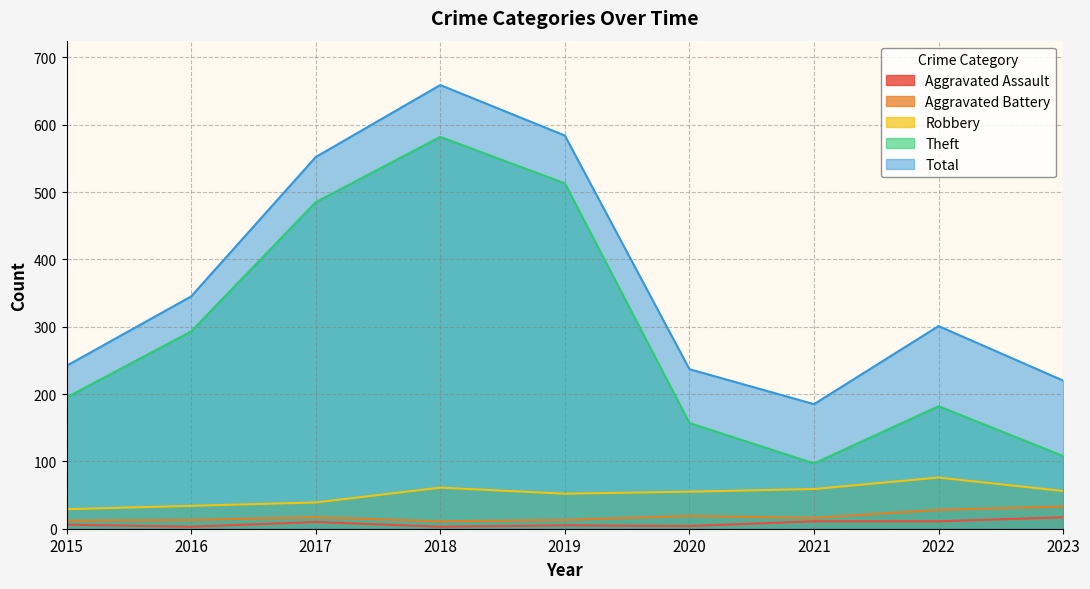

In Total, how many points are higher than both neighbors (excluding endpoints)?

2